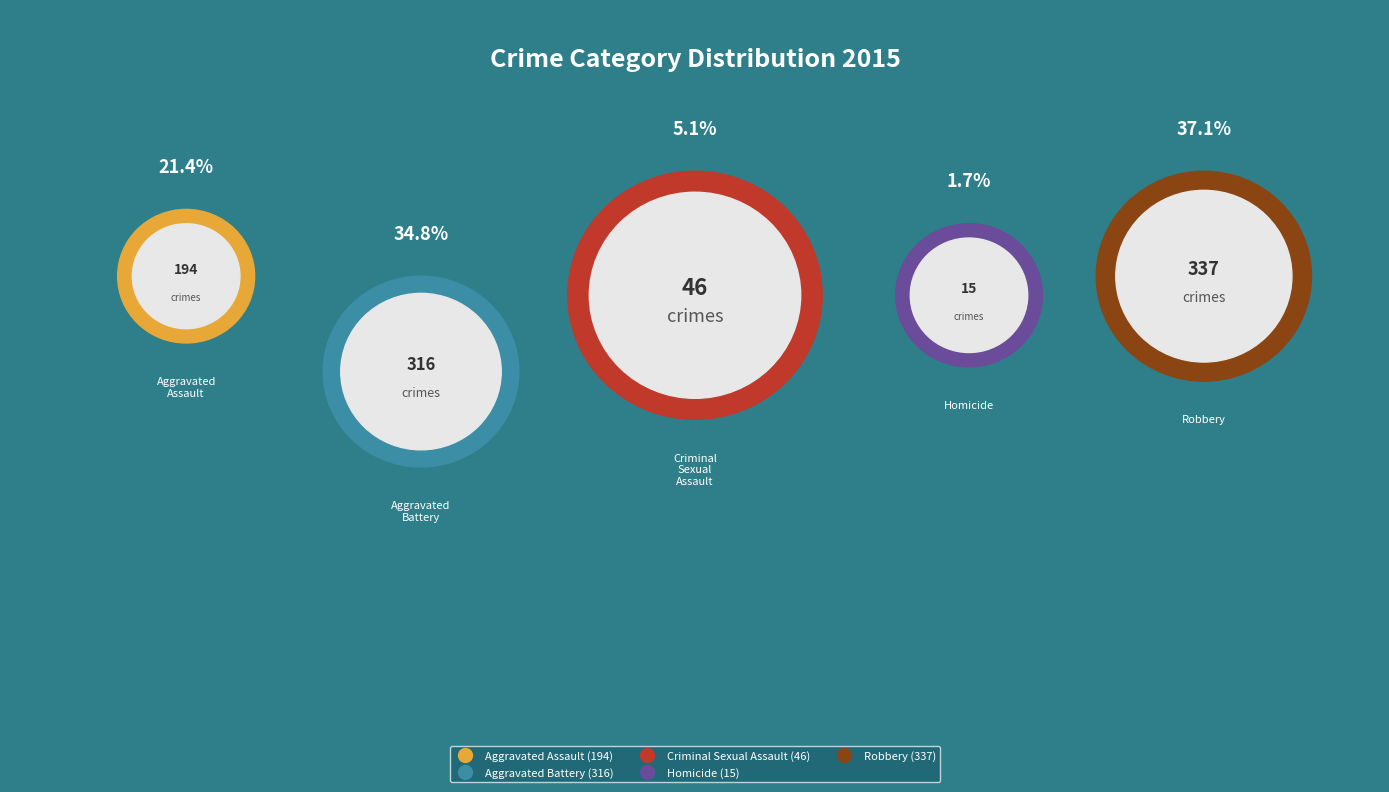

Combined, do Aggravated Battery and Aggravated Assault account for over 50%?

Yes